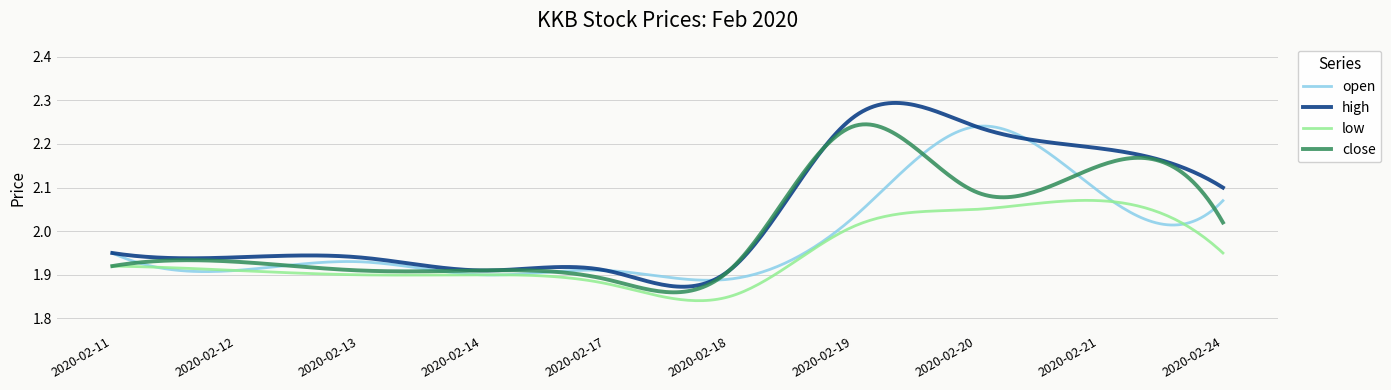

Which series has the largest total across all categories?

high